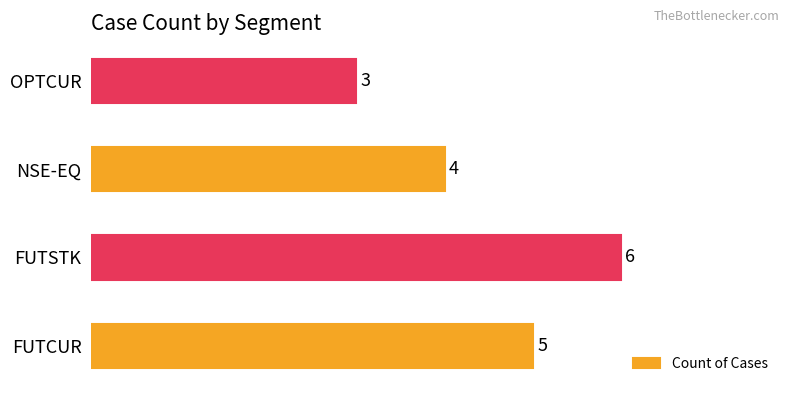

Which has a higher value, FUTCUR or NSE-EQ?

FUTCUR